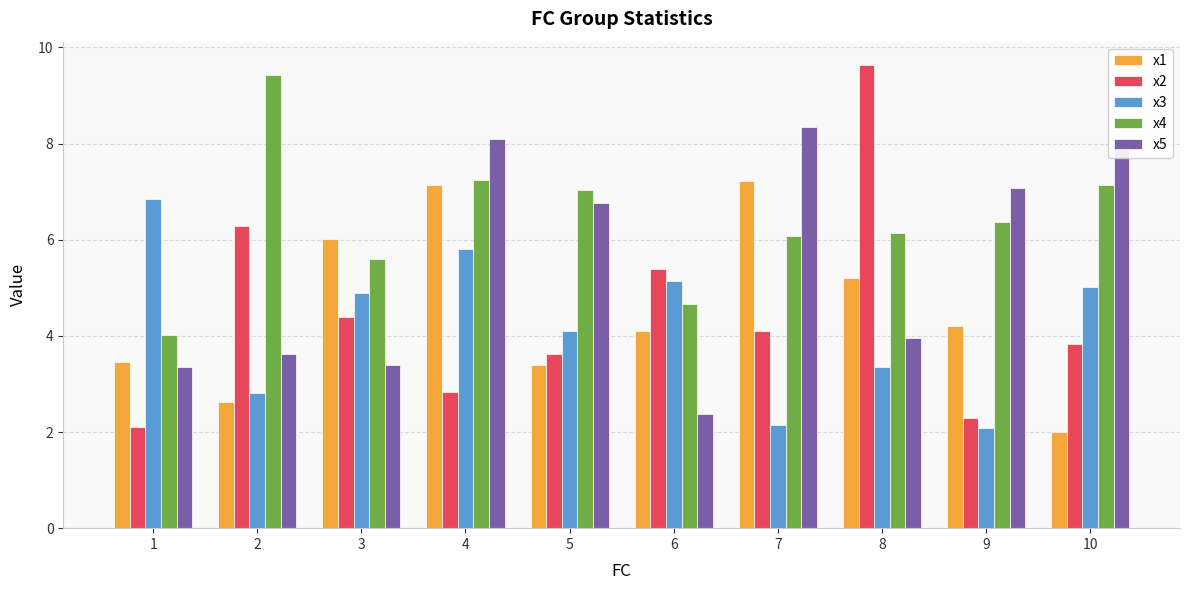

At which category does the chart reach its peak across all series?

8